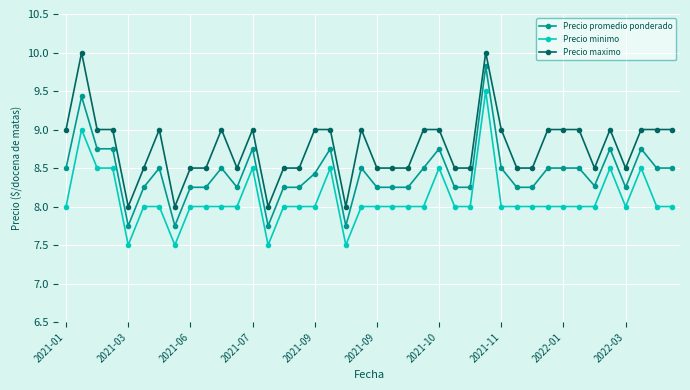

True or false: Precio promedio ponderado and Precio maximo intersect in this chart.

False